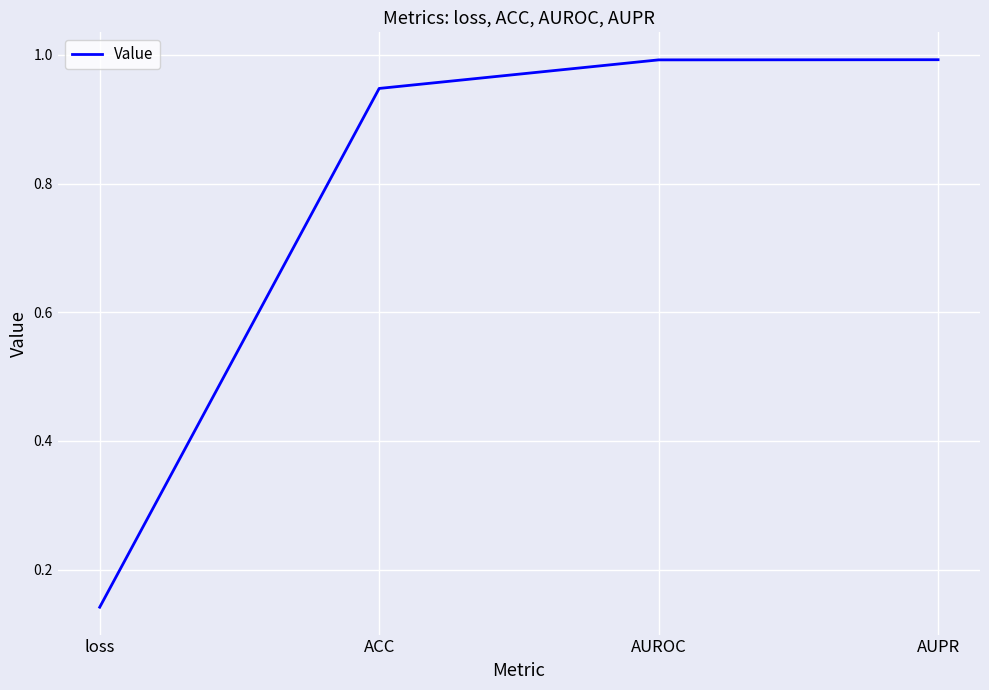

What position from the left is AUPR?

4